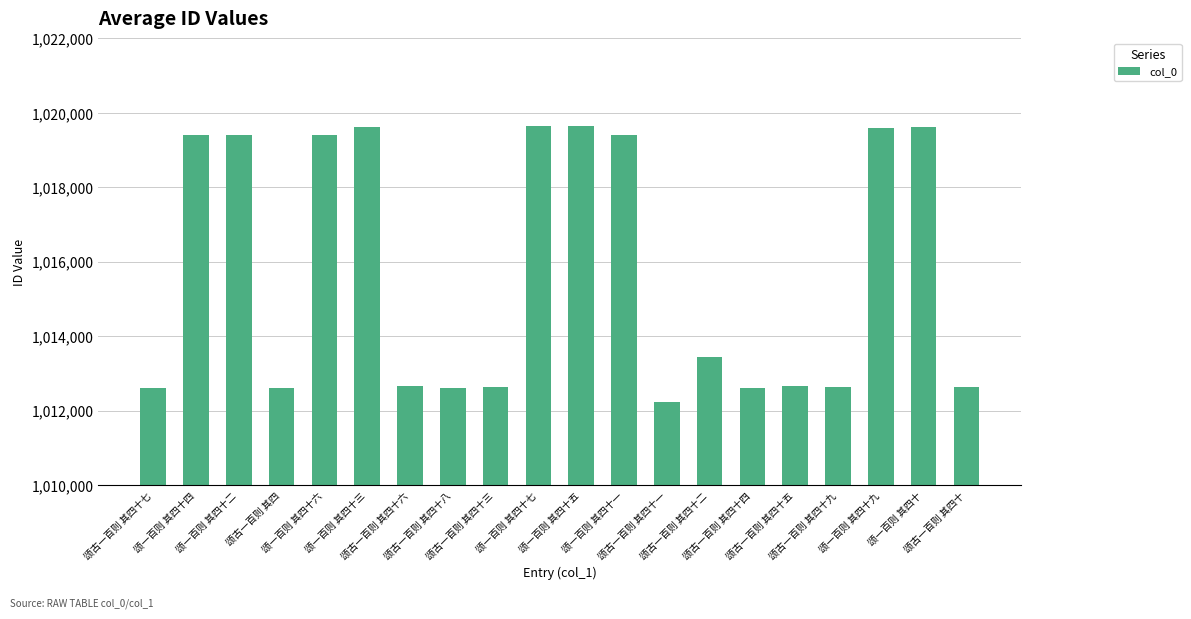

How many bars are there in total?

20